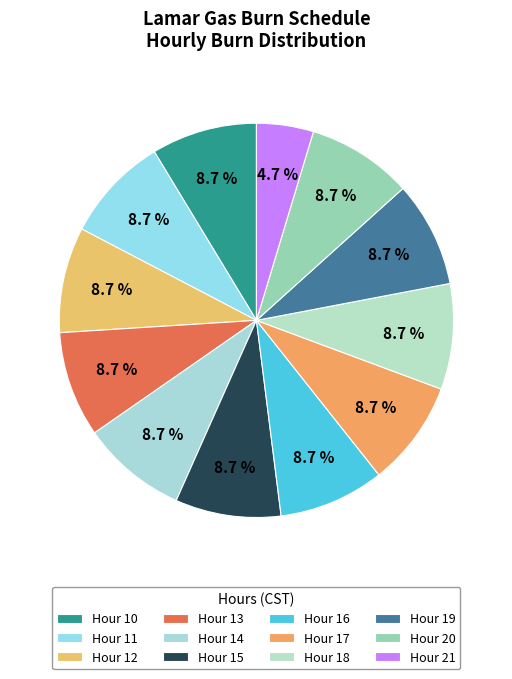

What is the ratio of the value at Hour 12 to the value at Hour 14?

1.0